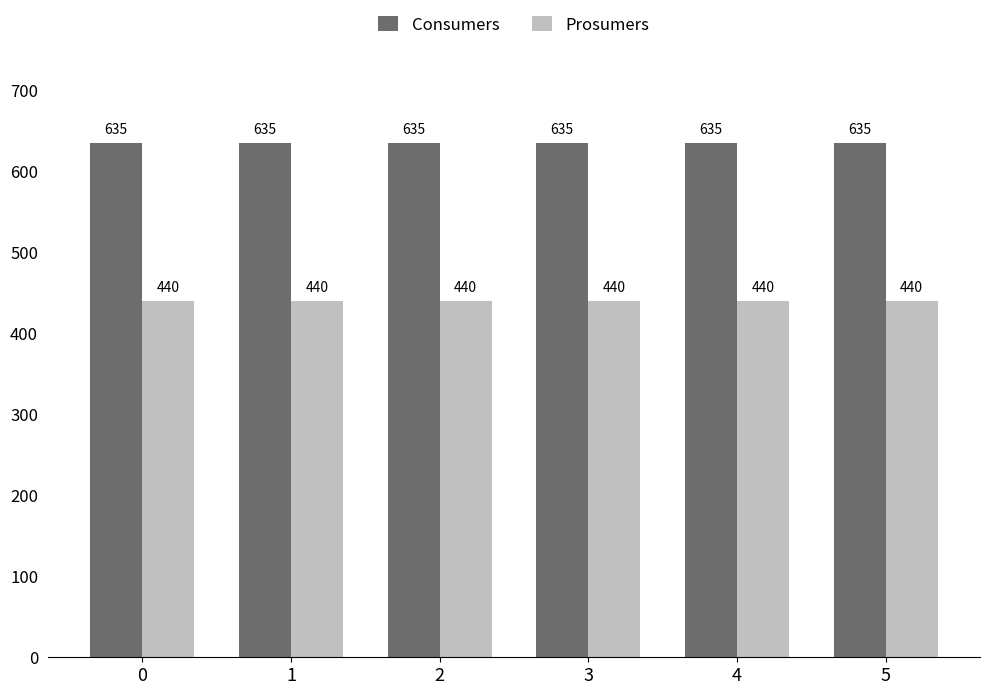

Which series has the largest total across all categories?

Consumers